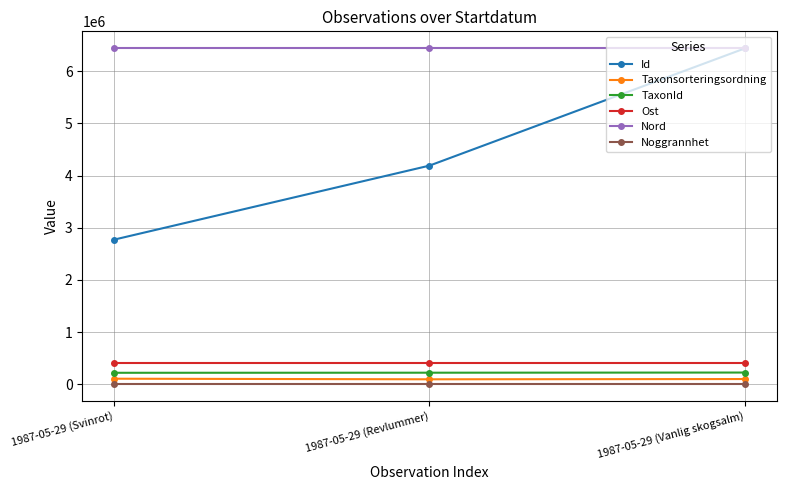

The value of Id at 1987-05-29 (Svinrot) is 2770643.0. True or false?

True